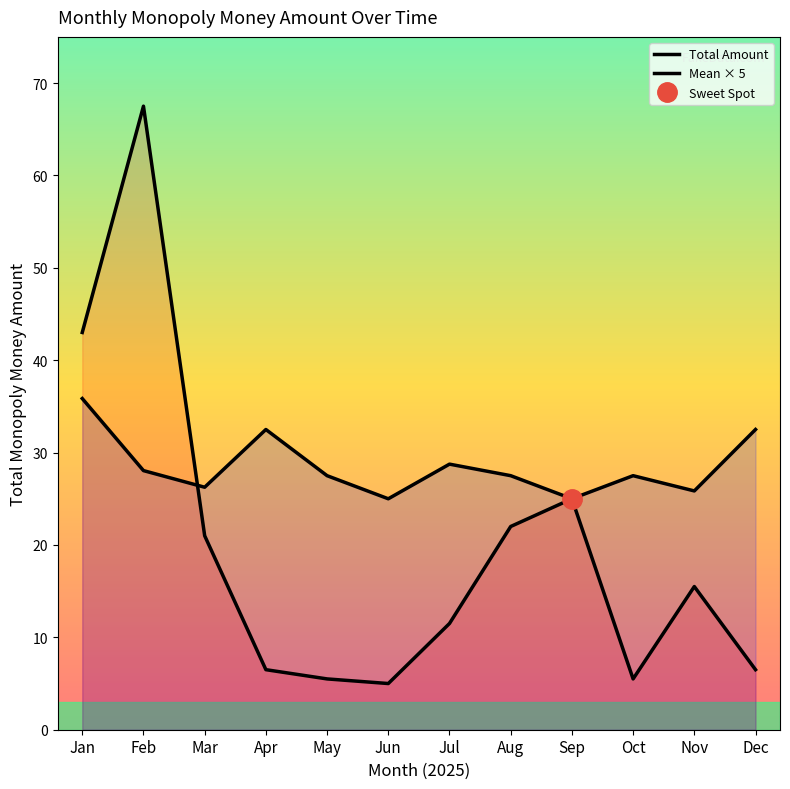

List the labels in order of Mean × 5 value, largest first.

Jan, Apr, Dec, Jul, Feb, May, Aug, Oct, Mar, Nov, Jun, Sep